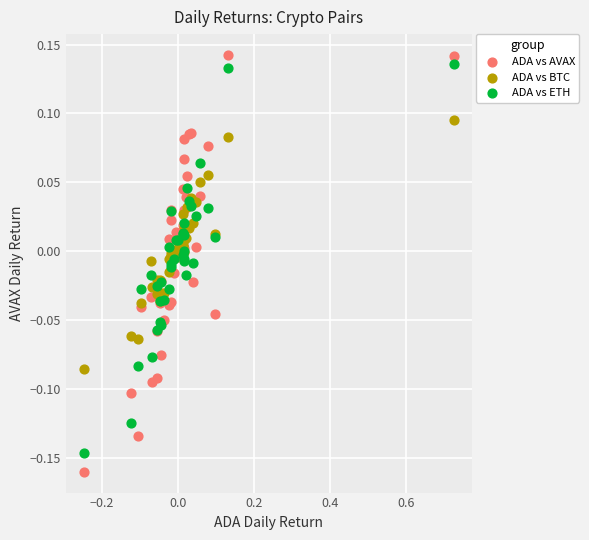

What is the X range (max minus min) for the scatter plot?

1.0